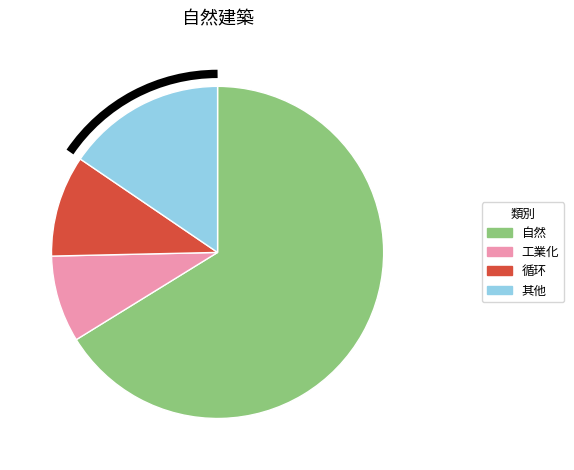

Does 自然 account for over 50% of the chart?

Yes